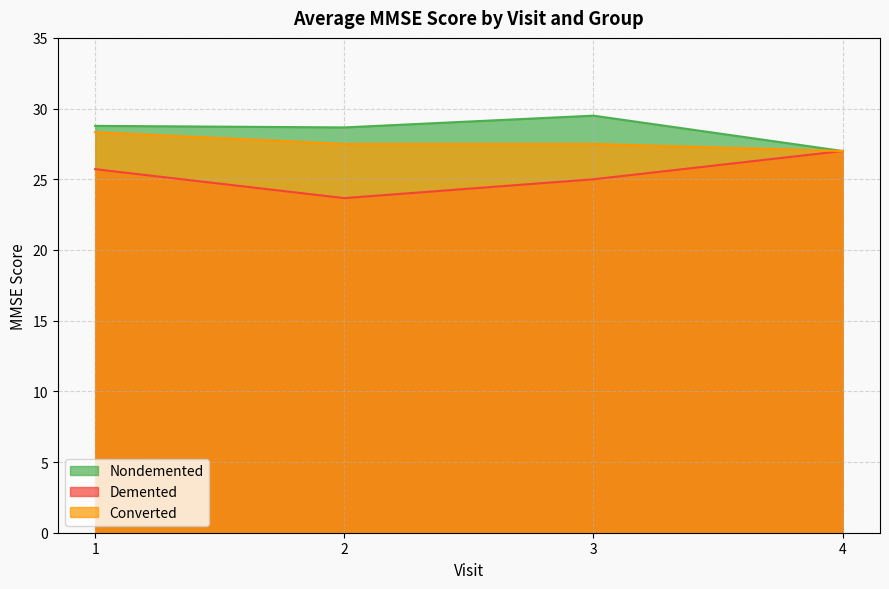

Is it true that Demented equals 37.0 at 2?

False